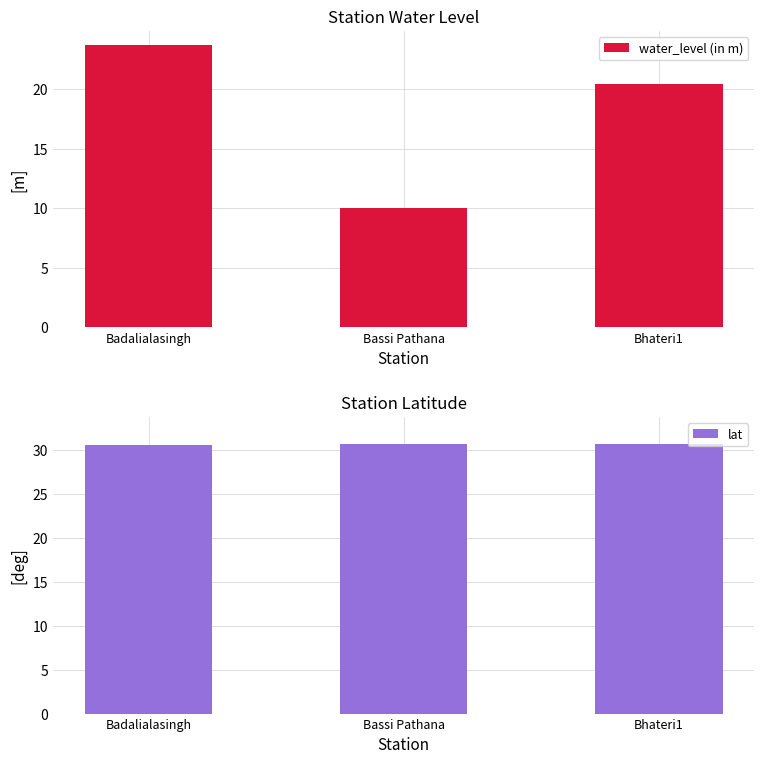

At Bassi Pathana, list the series in order from smallest to largest.

water_level (in m), lat